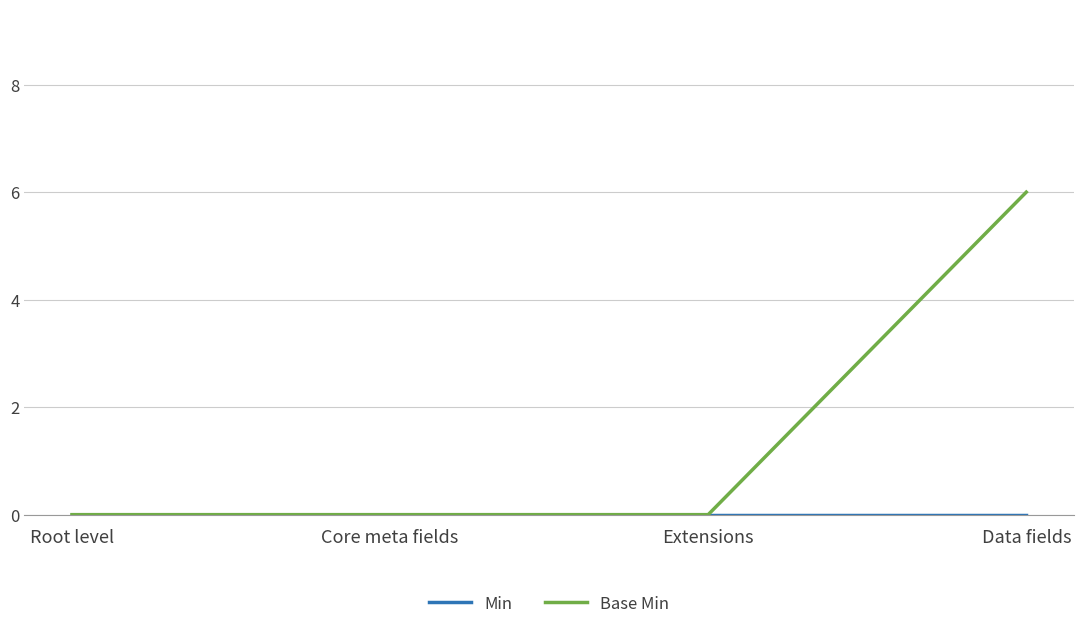

What position from the right is Data fields?

1